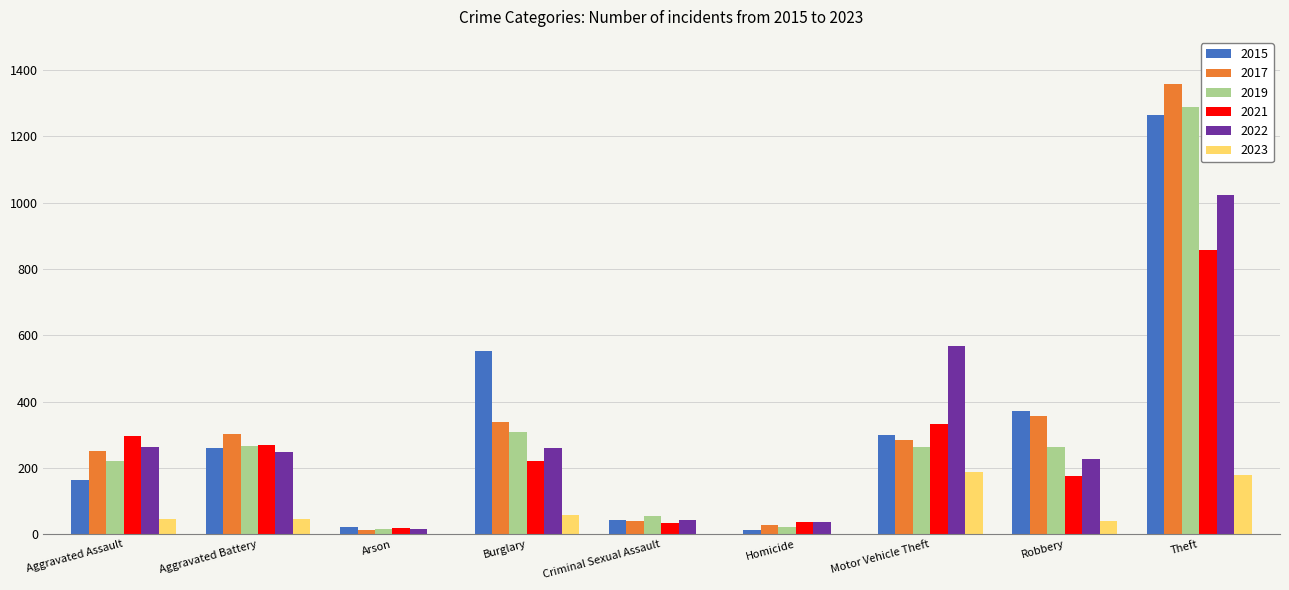

What is the sum of all 2019 values?

2700